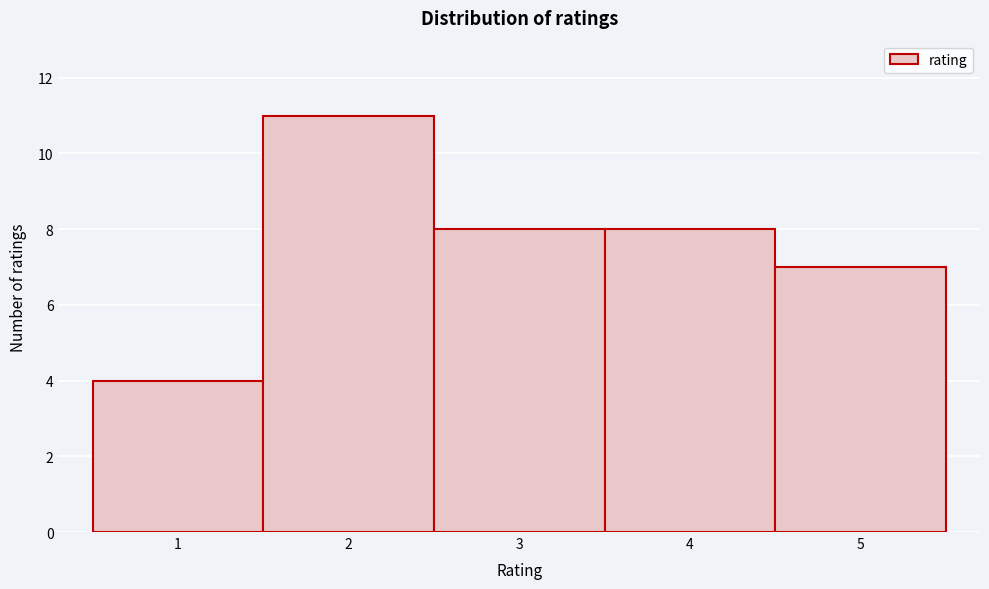

Reading left to right, transcribe this chart: for each bar, give the range it covers on the x-axis and its height. The values are not printed on the chart, so give them approximately, as read against the axis.

0.5 to 1.5: 4
1.5 to 2.5: 11
2.5 to 3.5: 8
3.5 to 4.5: 8
4.5 to 5.5: 7